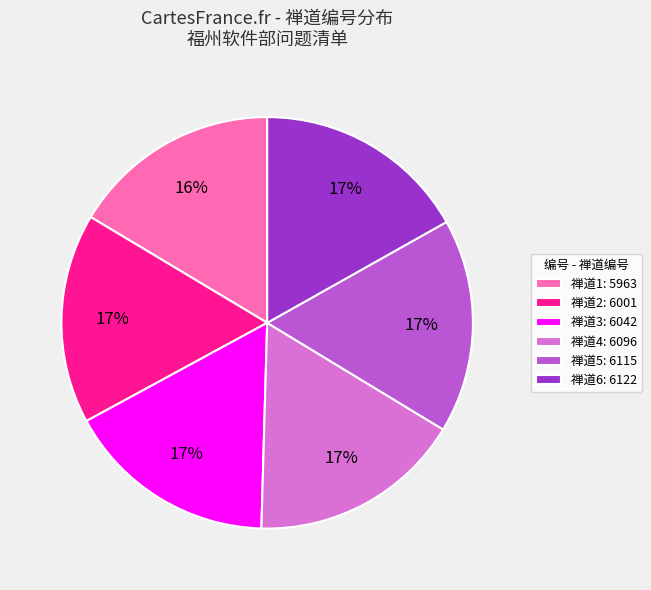

True or false: 禅道4: 6096 accounts for 17% of the total.

True